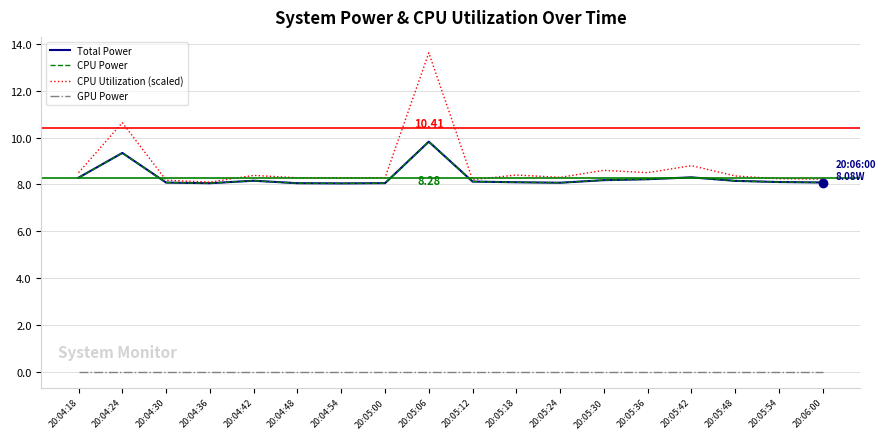

Which series has the largest total across all categories?

CPU Utilization (scaled)